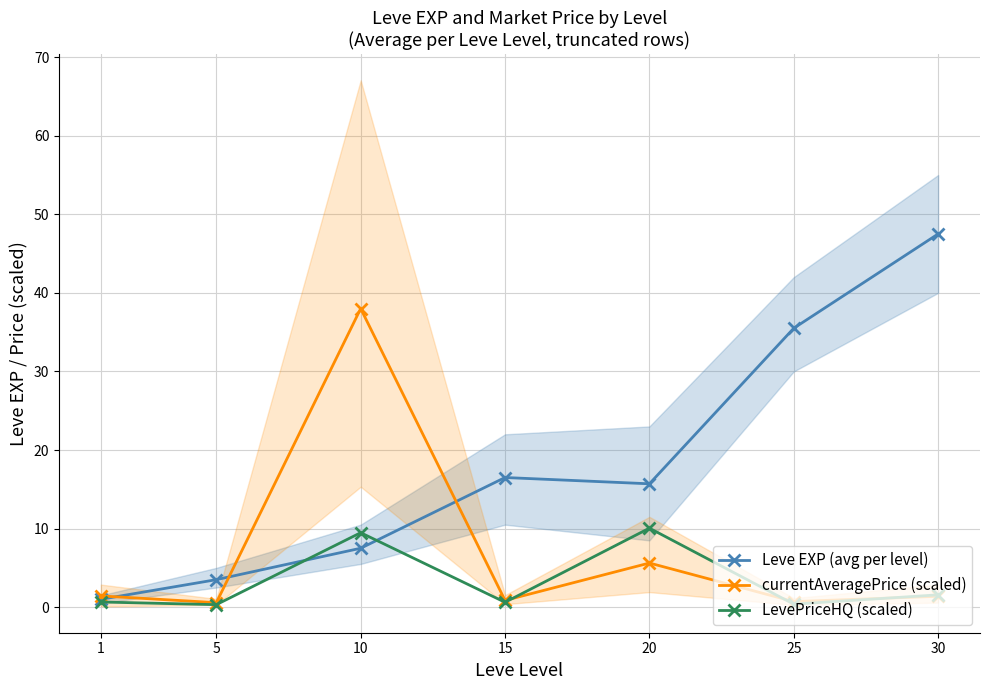

Where does the currentAveragePrice (scaled) series first go above 1?

1